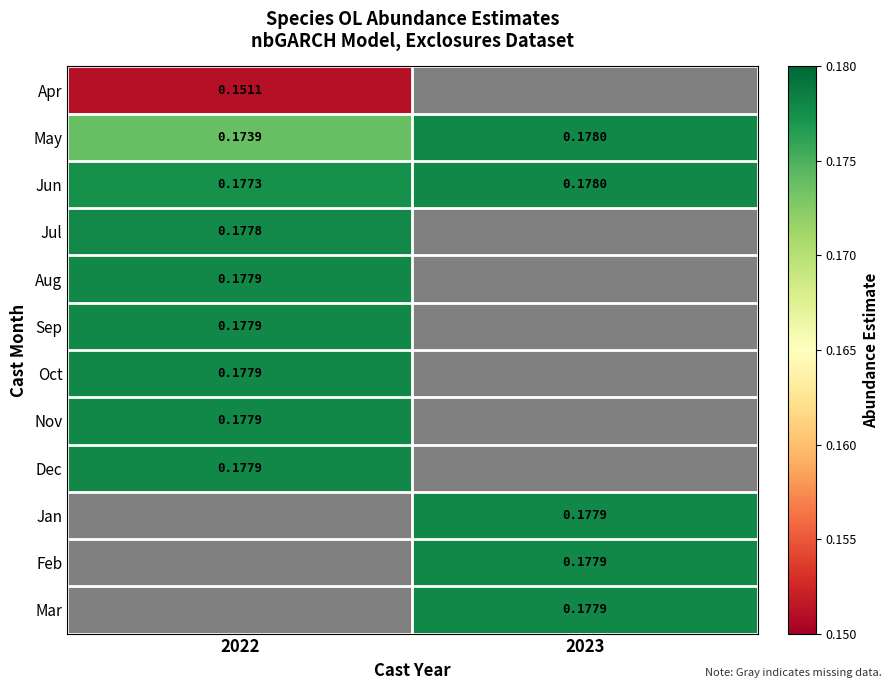

List the series in order of their peak value, lowest first.

Apr, May, Jun, Jul, Aug, Sep, Oct, Nov, Dec, Jan, Feb, Mar